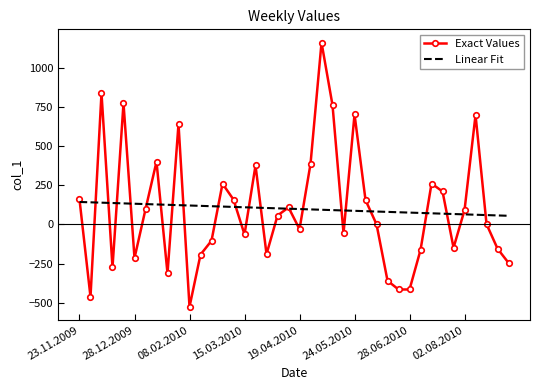

After their last crossing, which series has the higher values: Exact Values or Linear Fit?

Linear Fit